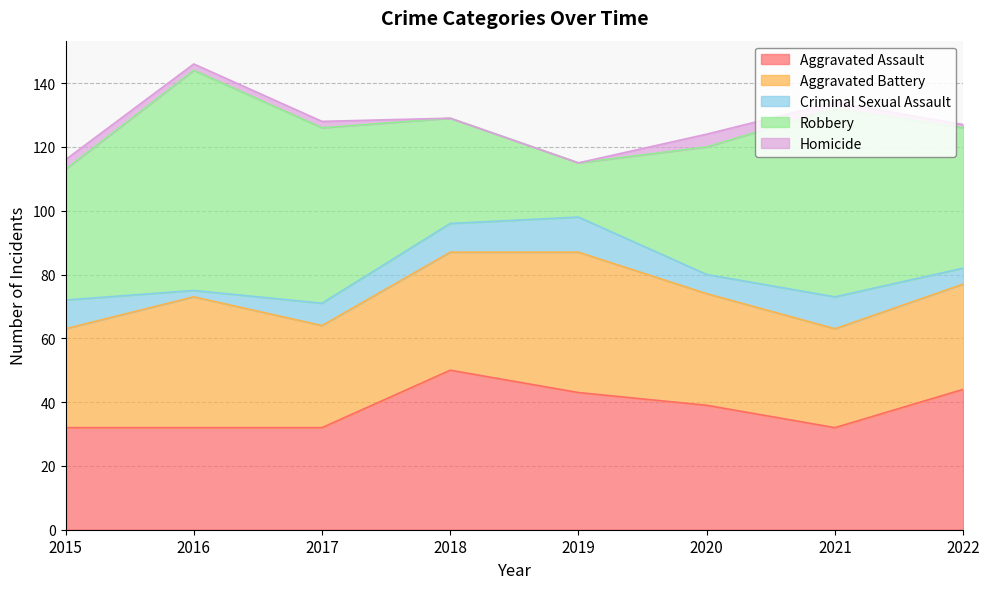

The value of Homicide at 2016 is 1. True or false?

False